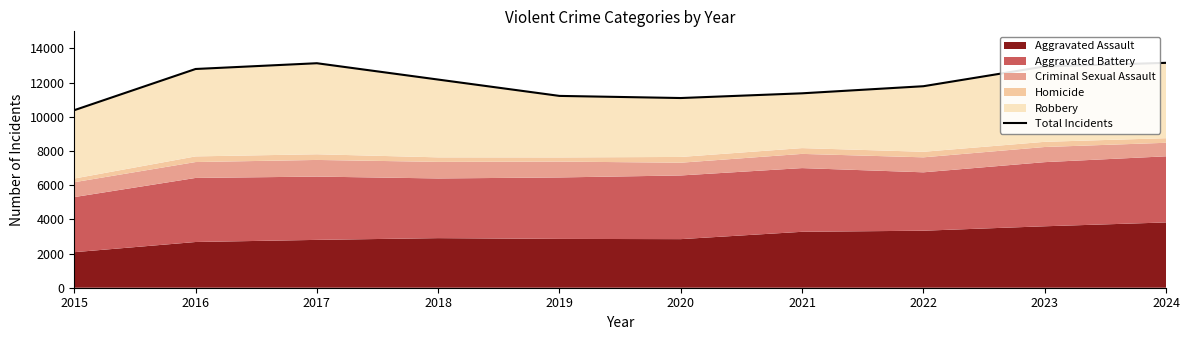

Which category has the highest value across all series?

2024